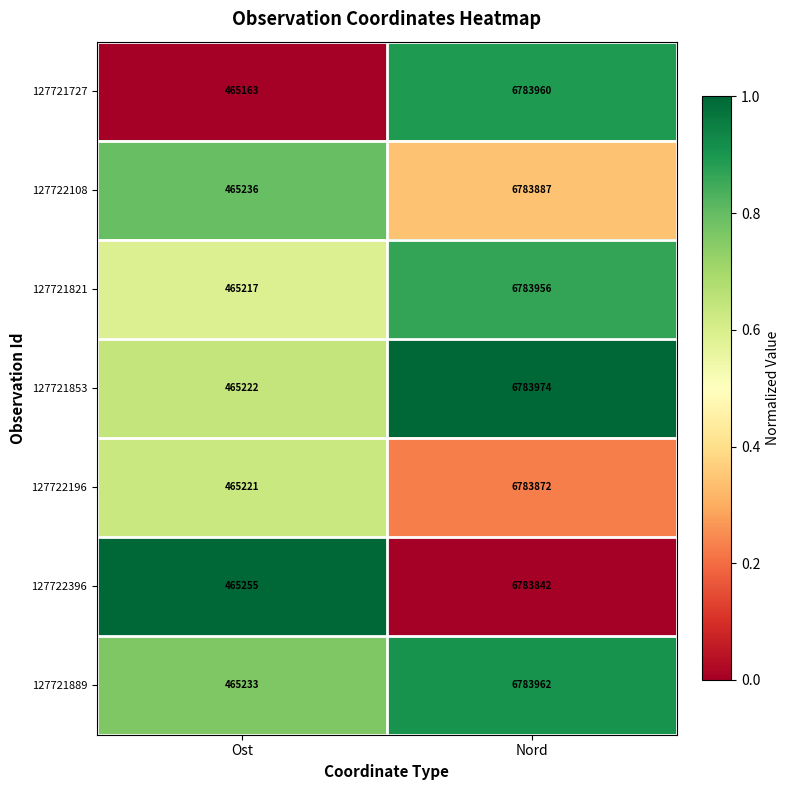

What is the difference between the 127721727 values at Ost and Nord?

6318797